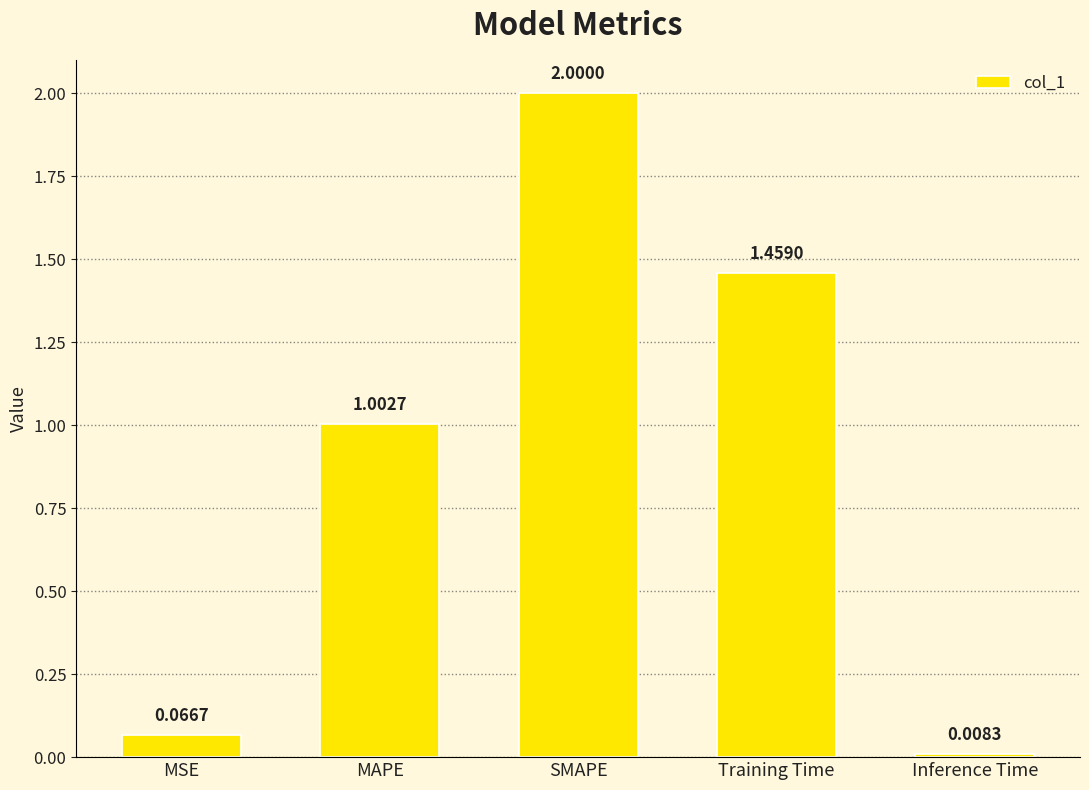

The chart shows a value of 2.0 at Training Time. True or false?

False